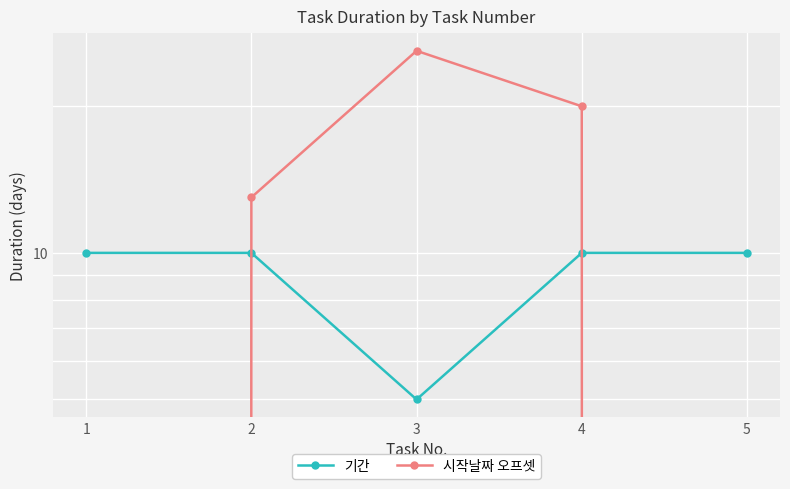

What are all the series names shown in the legend?

기간, 시작날짜 오프셋